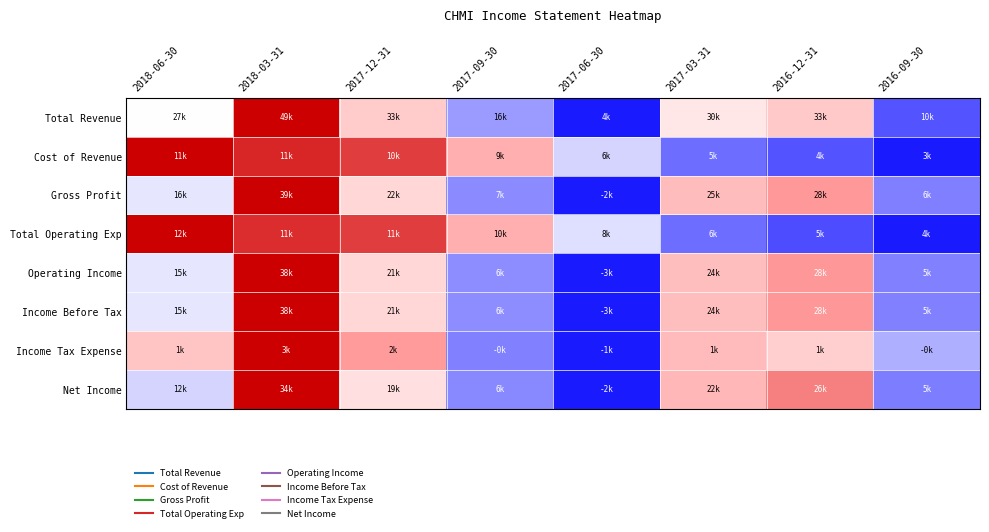

Reading right to left, what are all the values shown in this chart?

Total Revenue: 2016-09-30=0.1	2016-12-31=0.6	2017-03-31=0.6	2017-06-30=0.0	2017-09-30=0.3	2017-12-31=0.6	2018-03-31=1.0	2018-06-30=0.5
Cost of Revenue: 2016-09-30=0.0	2016-12-31=0.1	2017-03-31=0.2	2017-06-30=0.4	2017-09-30=0.7	2017-12-31=0.9	2018-03-31=0.9	2018-06-30=1.0
Gross Profit: 2016-09-30=0.2	2016-12-31=0.7	2017-03-31=0.7	2017-06-30=0.0	2017-09-30=0.2	2017-12-31=0.6	2018-03-31=1.0	2018-06-30=0.4
Total Operating Exp: 2016-09-30=0.0	2016-12-31=0.1	2017-03-31=0.2	2017-06-30=0.4	2017-09-30=0.7	2017-12-31=0.9	2018-03-31=0.9	2018-06-30=1.0
Operating Income: 2016-09-30=0.2	2016-12-31=0.8	2017-03-31=0.7	2017-06-30=0.0	2017-09-30=0.2	2017-12-31=0.6	2018-03-31=1.0	2018-06-30=0.4
Income Before Tax: 2016-09-30=0.2	2016-12-31=0.8	2017-03-31=0.7	2017-06-30=0.0	2017-09-30=0.2	2017-12-31=0.6	2018-03-31=1.0	2018-06-30=0.4
Income Tax Expense: 2016-09-30=0.3	2016-12-31=0.6	2017-03-31=0.7	2017-06-30=0.0	2017-09-30=0.2	2017-12-31=0.7	2018-03-31=1.0	2018-06-30=0.6
Net Income: 2016-09-30=0.2	2016-12-31=0.8	2017-03-31=0.7	2017-06-30=0.0	2017-09-30=0.2	2017-12-31=0.6	2018-03-31=1.0	2018-06-30=0.4